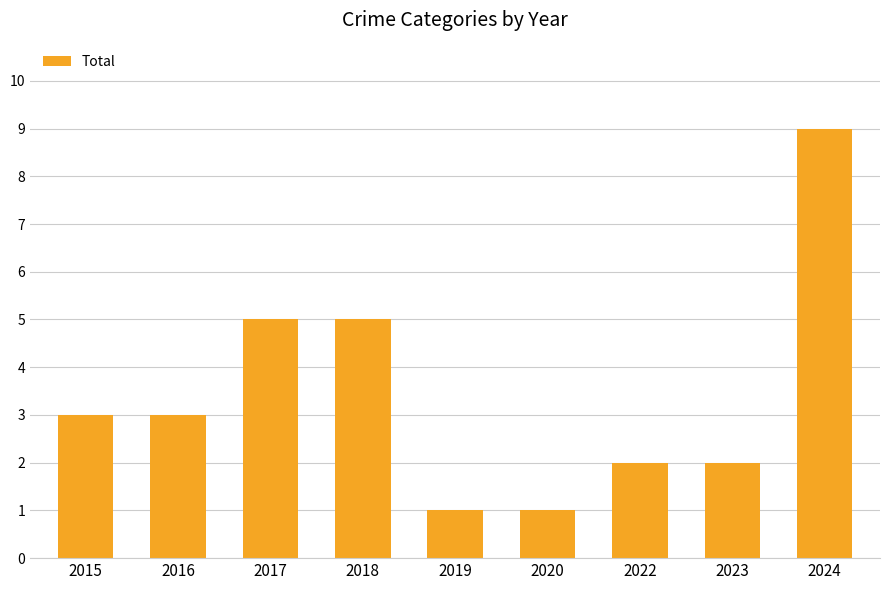

True or false: the data shows 1 at 2019.

True